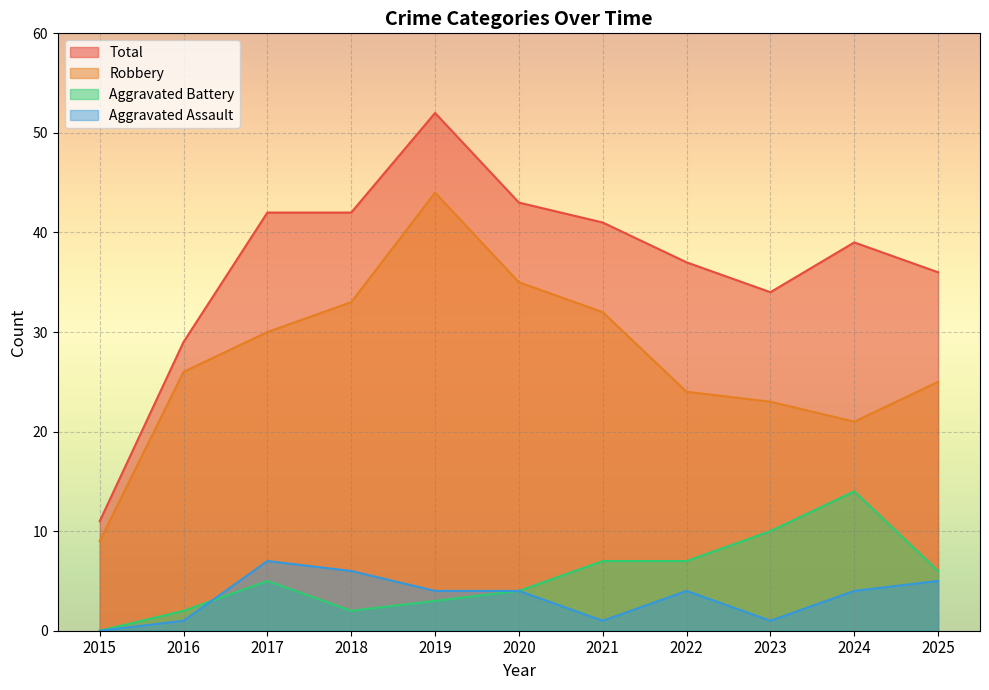

Rank the series by their maximum value, from lowest to highest.

Aggravated Assault, Aggravated Battery, Robbery, Total